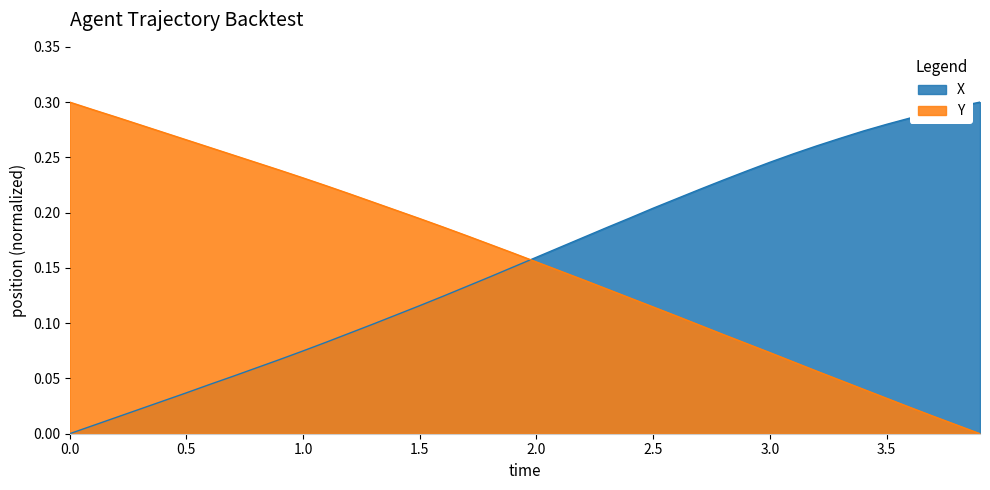

Does the chart have visible grid lines?

No